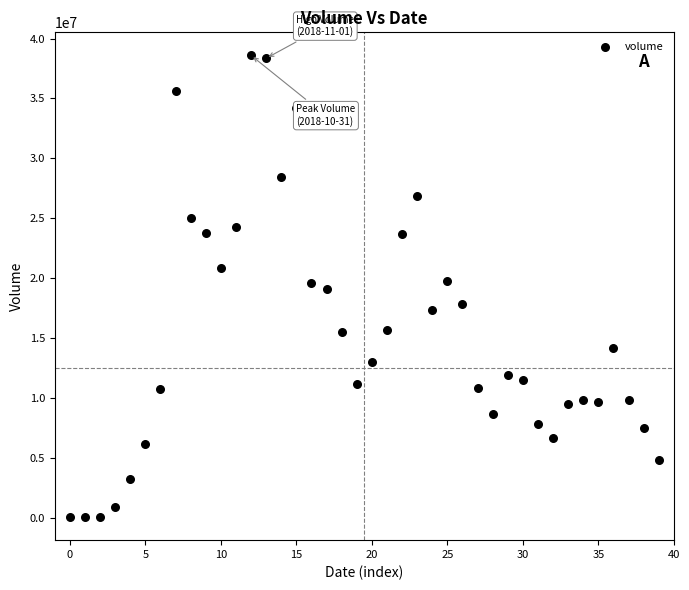

What is the range of Y values (max minus min)?

38517811